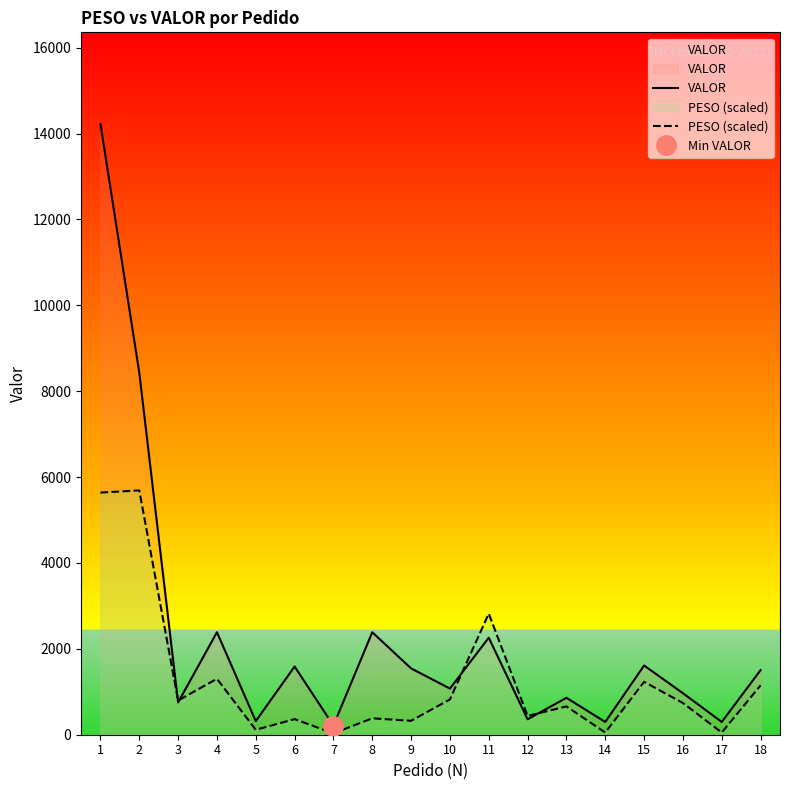

Is the value of PESO (scaled) at 7 greater than the value of VALOR at 2?

No